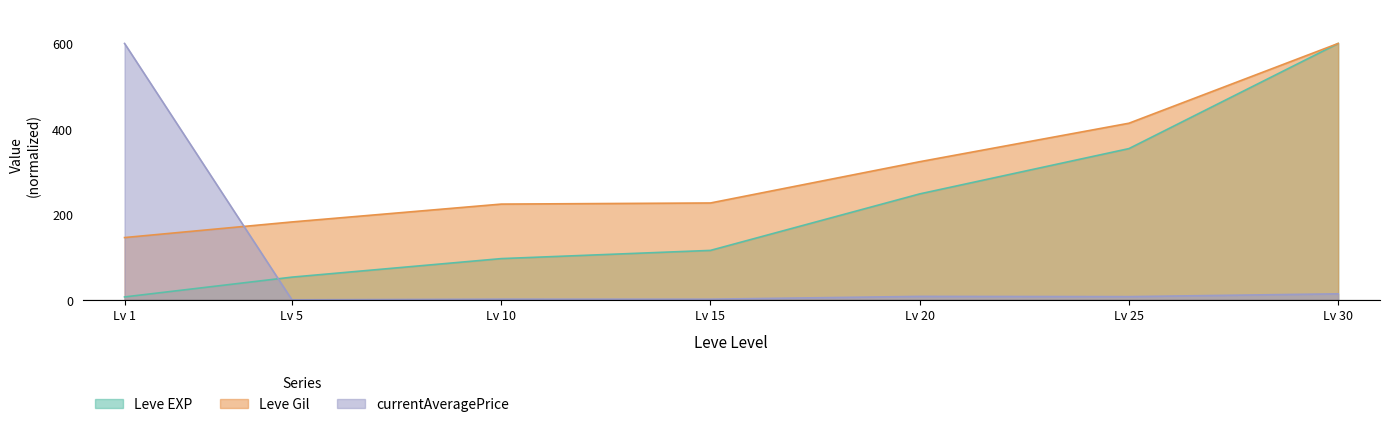

Reading right to left, extract all data points from this chart.

Leve EXP: 600.0	354.1	248.2	116.0	96.9	53.5	7.2
Leve Gil: 600.0	413.5	323.5	227.0	224.3	182.6	146.1
currentAveragePrice: 14.5	8.0	8.5	2.0	2.1	0.5	600.0